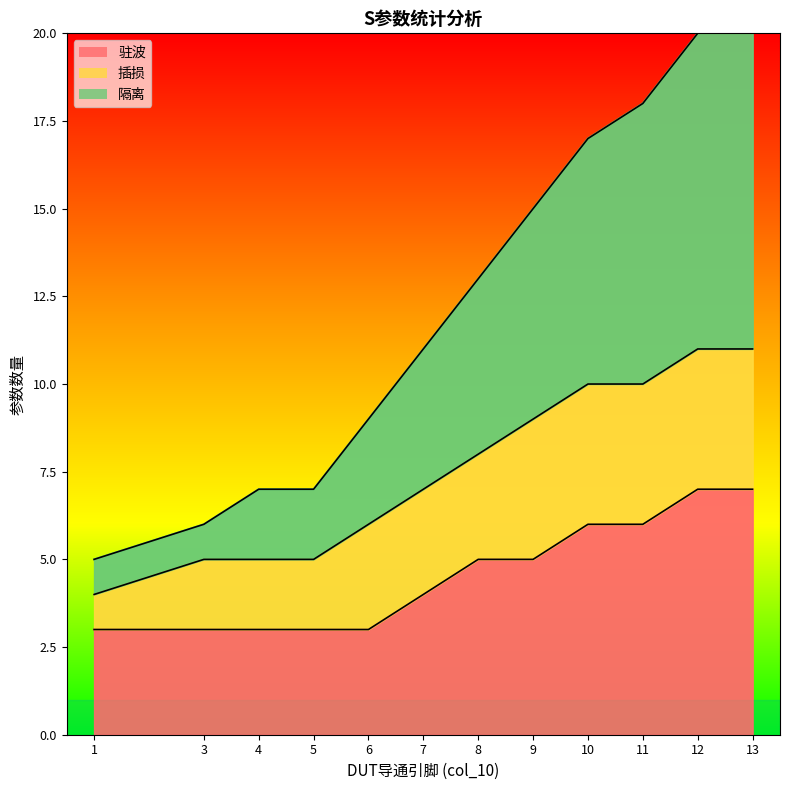

Between 12 and 8, which is larger?

12